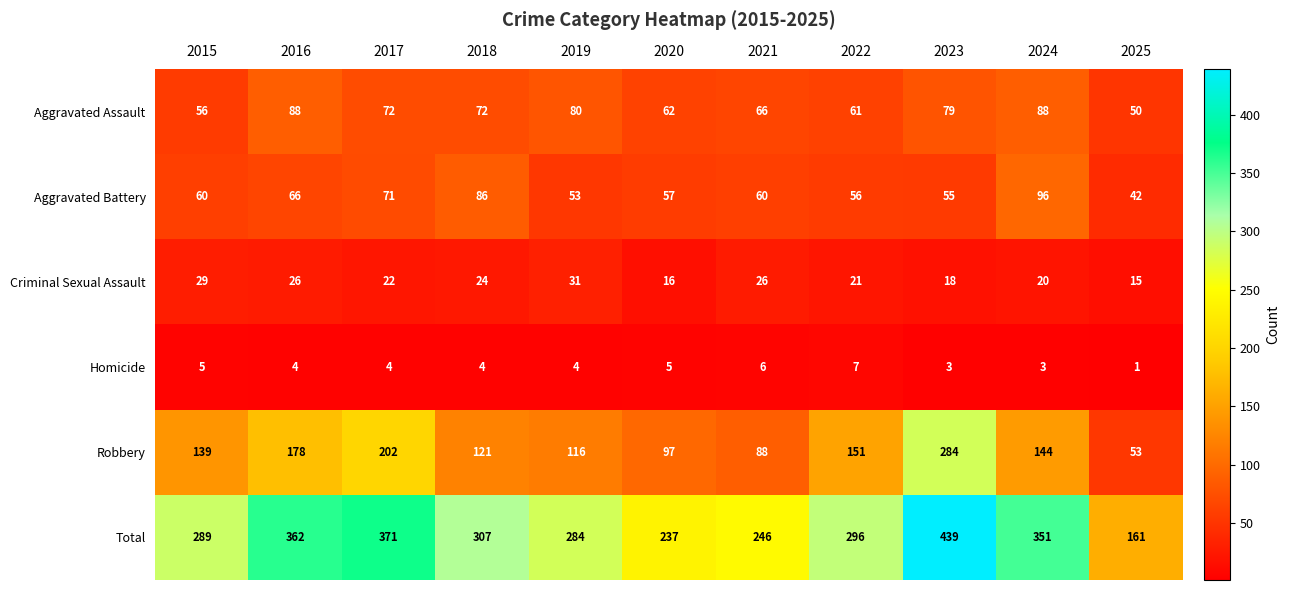

The Aggravated Battery series shows 35 at 2023. True or false?

False